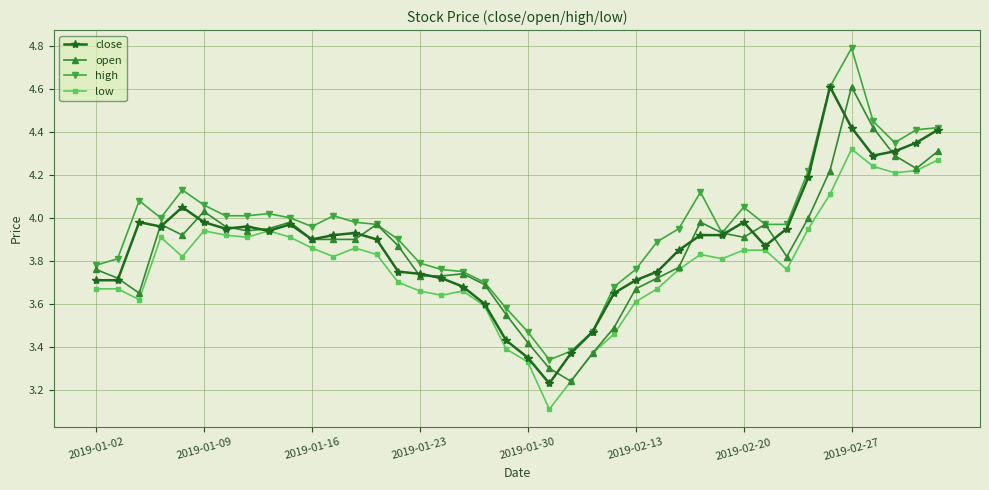

True or false: close has more than 2 points higher than both neighbors.

True